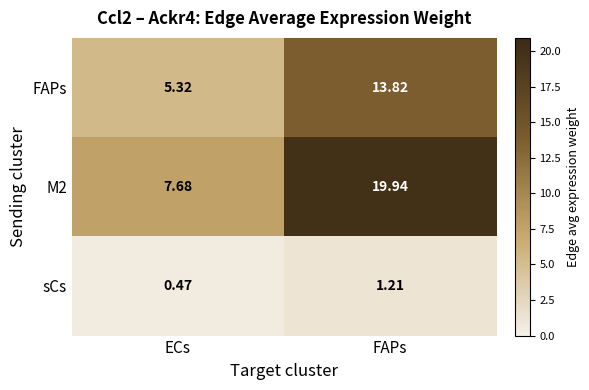

At which label does sCs reach its peak?

FAPs